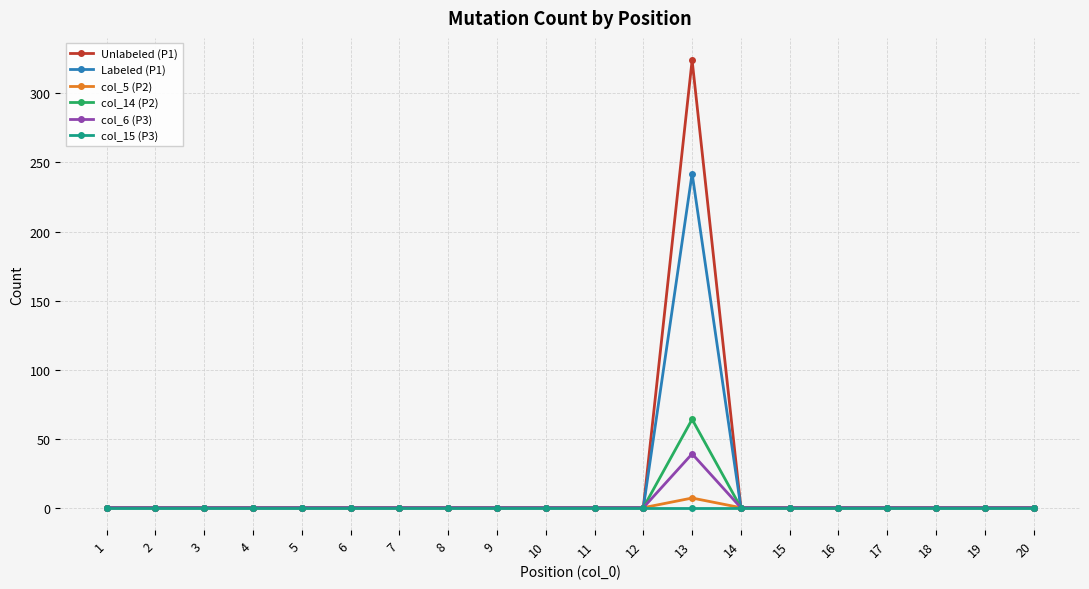

What is the difference between the maximum and minimum values in the col_14 (P2) series?

64